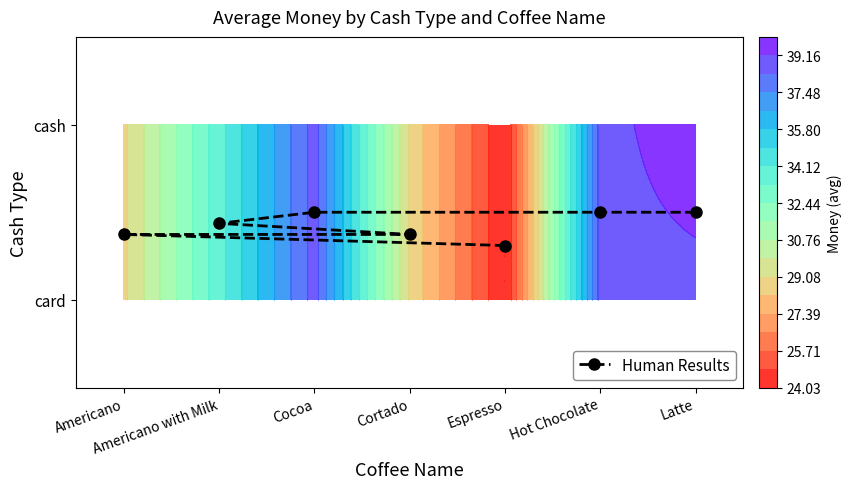

Read the value at Americano with Milk.

0.4